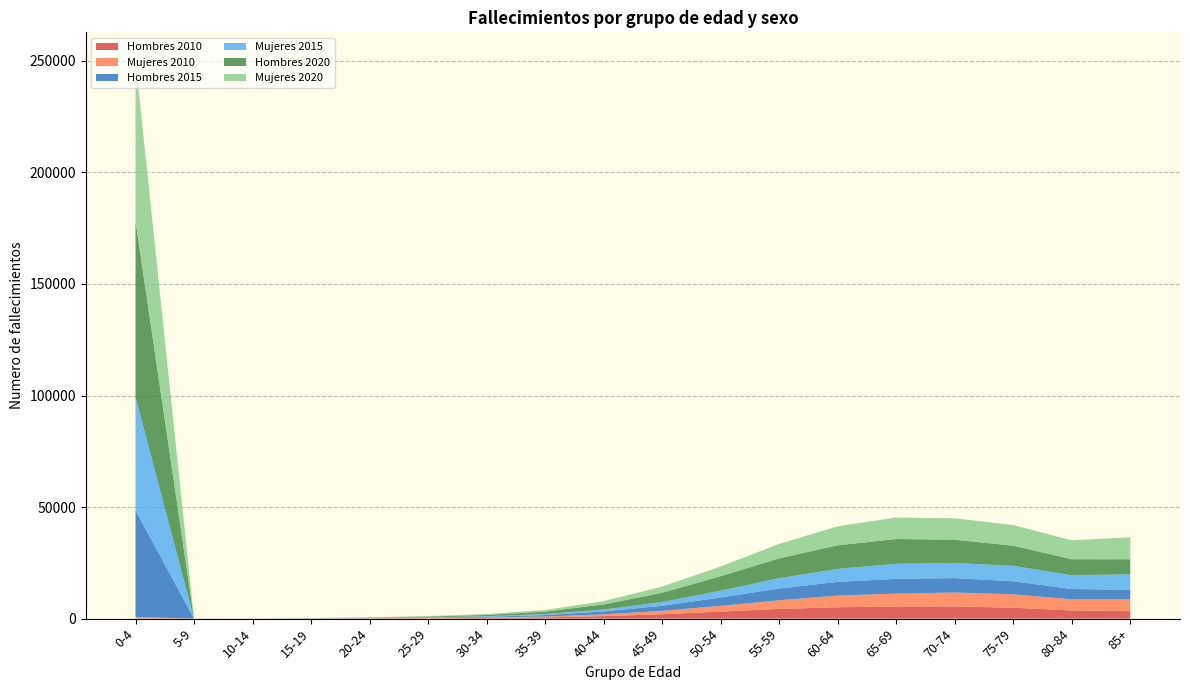

Reading left to right, list all the values displayed in this chart.

Hombres 2010: 0-4=39	5-9=8	10-14=9	15-19=27	20-24=85	25-29=135	30-34=335	35-39=576	40-44=1132	45-49=1973	50-54=3150	55-59=4359	60-64=5104	65-69=5412	70-74=5471	75-79=4878	80-84=3658	85+=3344
Mujeres 2010: 0-4=692	5-9=4	10-14=19	15-19=37	20-24=99	25-29=145	30-34=193	35-39=384	40-44=792	45-49=1511	50-54=2588	55-59=3870	60-64=5225	65-69=5820	70-74=6248	75-79=5988	80-84=4986	85+=5320
Hombres 2015: 0-4=47816	5-9=3	10-14=1	15-19=29	20-24=77	25-29=172	30-34=307	35-39=636	40-44=1276	45-49=2284	50-54=3748	55-59=5266	60-64=6154	65-69=6586	70-74=6447	75-79=5876	80-84=4637	85+=4297
Mujeres 2015: 0-4=50705	5-9=5	10-14=15	15-19=46	20-24=82	25-29=159	30-34=242	35-39=467	40-44=893	45-49=1670	50-54=3049	55-59=4646	60-64=5817	65-69=6783	70-74=6804	75-79=6897	80-84=6208	85+=6907
Hombres 2020: 0-4=78922	5-9=1	10-14=15	15-19=49	20-24=131	25-29=323	30-34=577	35-39=1066	40-44=2267	45-49=4143	50-54=6479	55-59=8865	60-64=10551	65-69=11089	70-74=10408	75-79=9049	80-84=7139	85+=6749
Mujeres 2020: 0-4=72094	5-9=3	10-14=20	15-19=68	20-24=131	25-29=222	30-34=415	35-39=741	40-44=1488	45-49=2811	50-54=4365	55-59=6488	60-64=8548	65-69=9624	70-74=9585	75-79=9253	80-84=8476	85+=9835